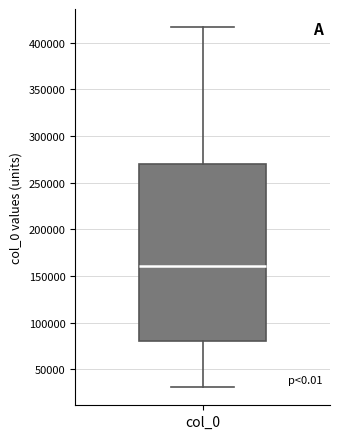

Transcribe this box plot: give where the median line is, the range the box spans, and where the two whiskers end, as read against the y-axis. The values are not printed on the chart, so give them approximately, as read against the axis.

median 160000, box 80000 to 270000, whiskers 30000 to 415000